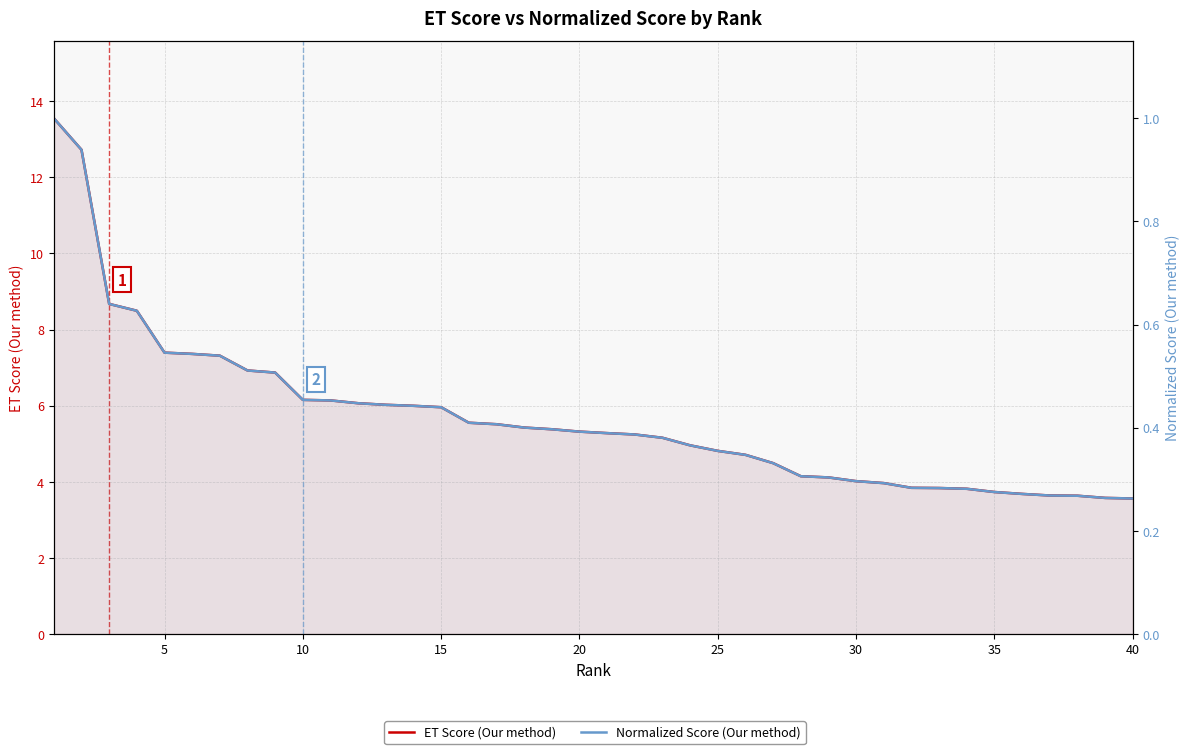

True or false: ET Score (Our method) and Normalized Score (Our method) intersect in this chart.

False